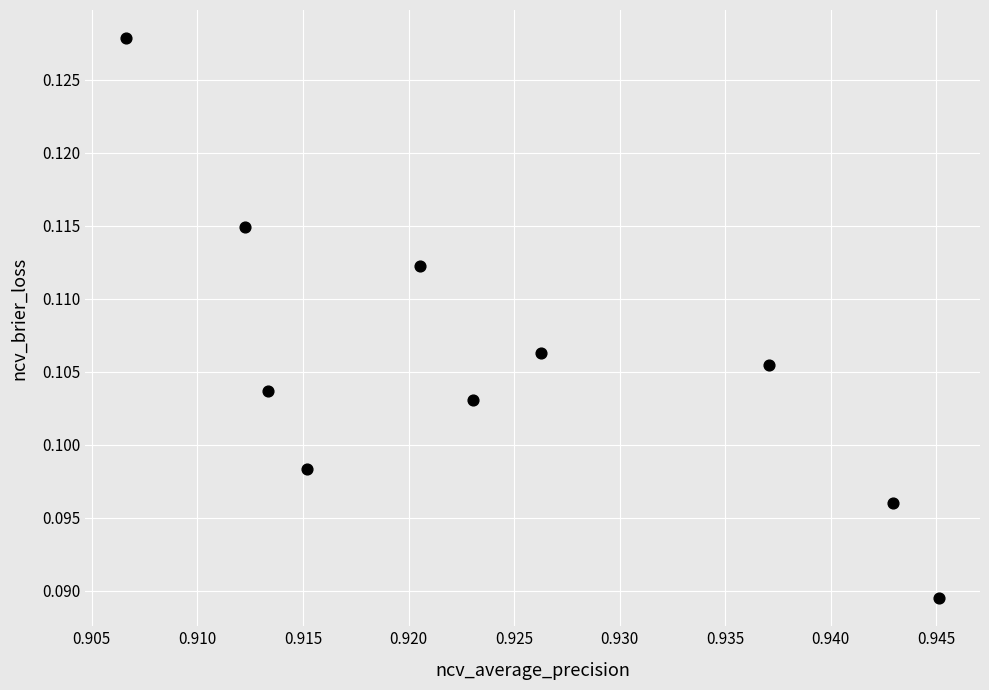

What is the average X value?

0.9